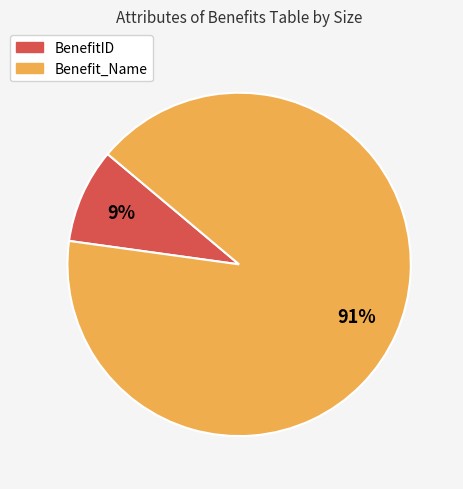

The BenefitID slice represents 9% of the pie. True or false?

True